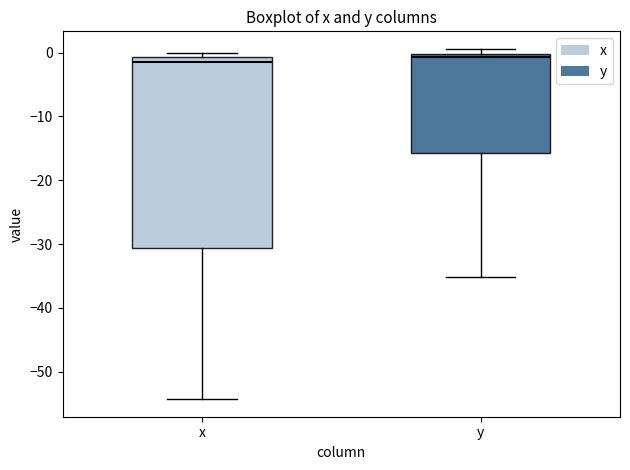

Comparing the boxes themselves (not the whiskers), which one is the tallest?

x